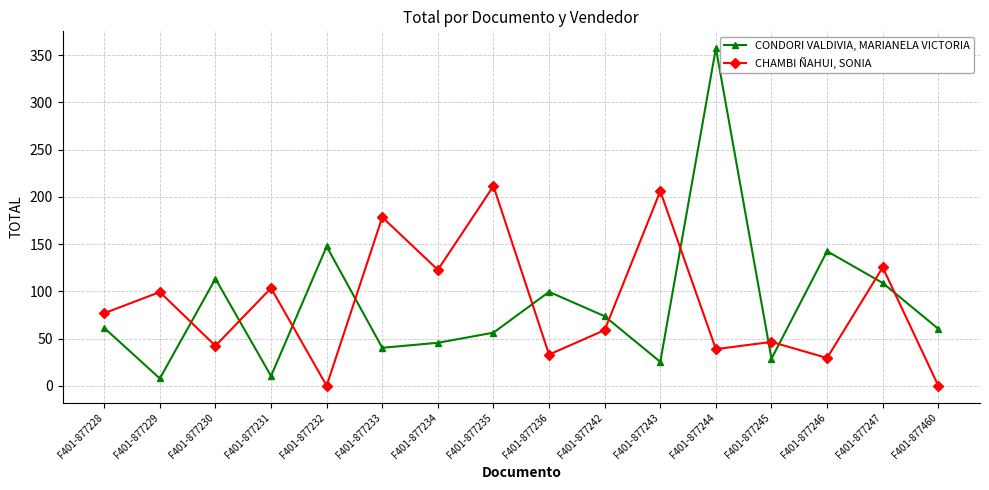

What is the highest value of the CHAMBI ÑAHUI, SONIA series?

211.4